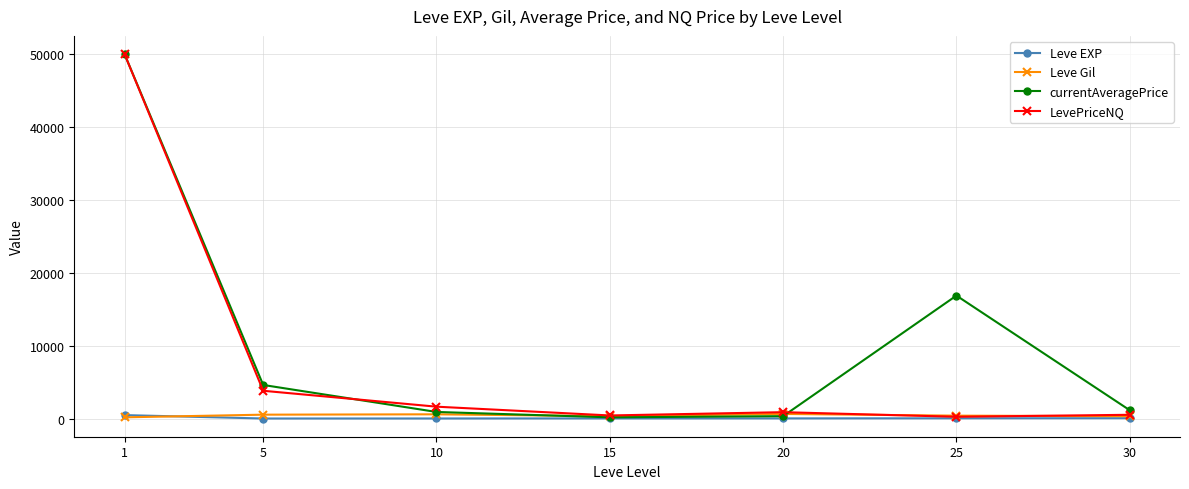

In currentAveragePrice, how many points are higher than both neighbors (excluding endpoints)?

1